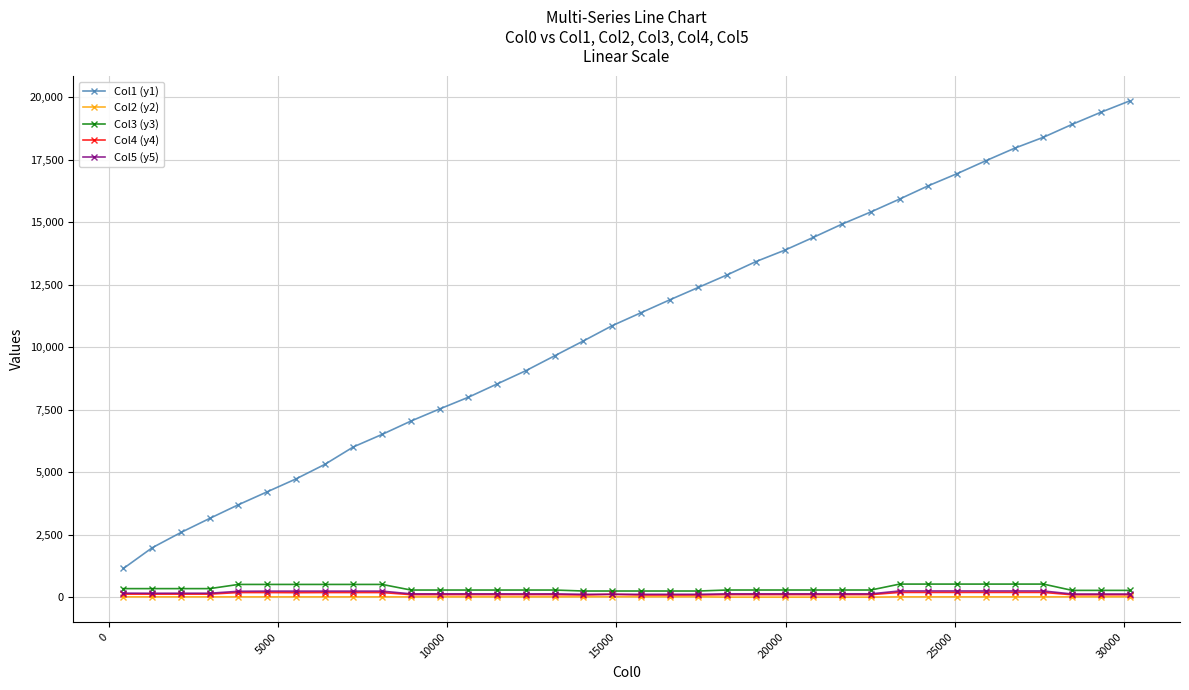

What is the maximum value shown in the chart?

19843.0